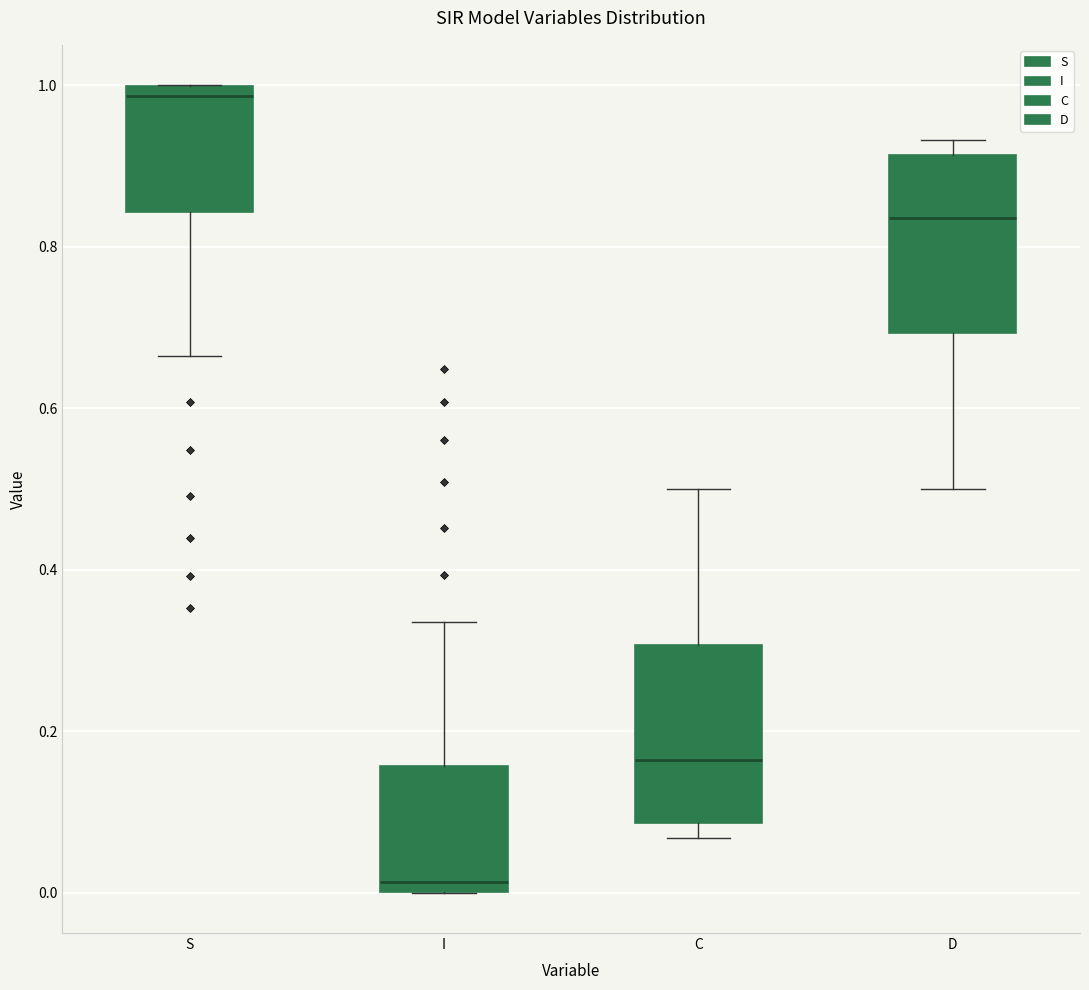

Reading left to right, transcribe this box plot: for each box, give where its median line is, the range the box spans, and where its two whiskers end, as read against the y-axis. The values are not printed on the chart, so give them approximately, as read against the axis.

S: median 0.98, box 0.84 to 1.00, whiskers 0.66 to 1.00
I: median 0.02, box 0.00 to 0.16, whiskers 0.00 to 0.34
C: median 0.16, box 0.08 to 0.30, whiskers 0.06 to 0.50
D: median 0.84, box 0.70 to 0.92, whiskers 0.50 to 0.94